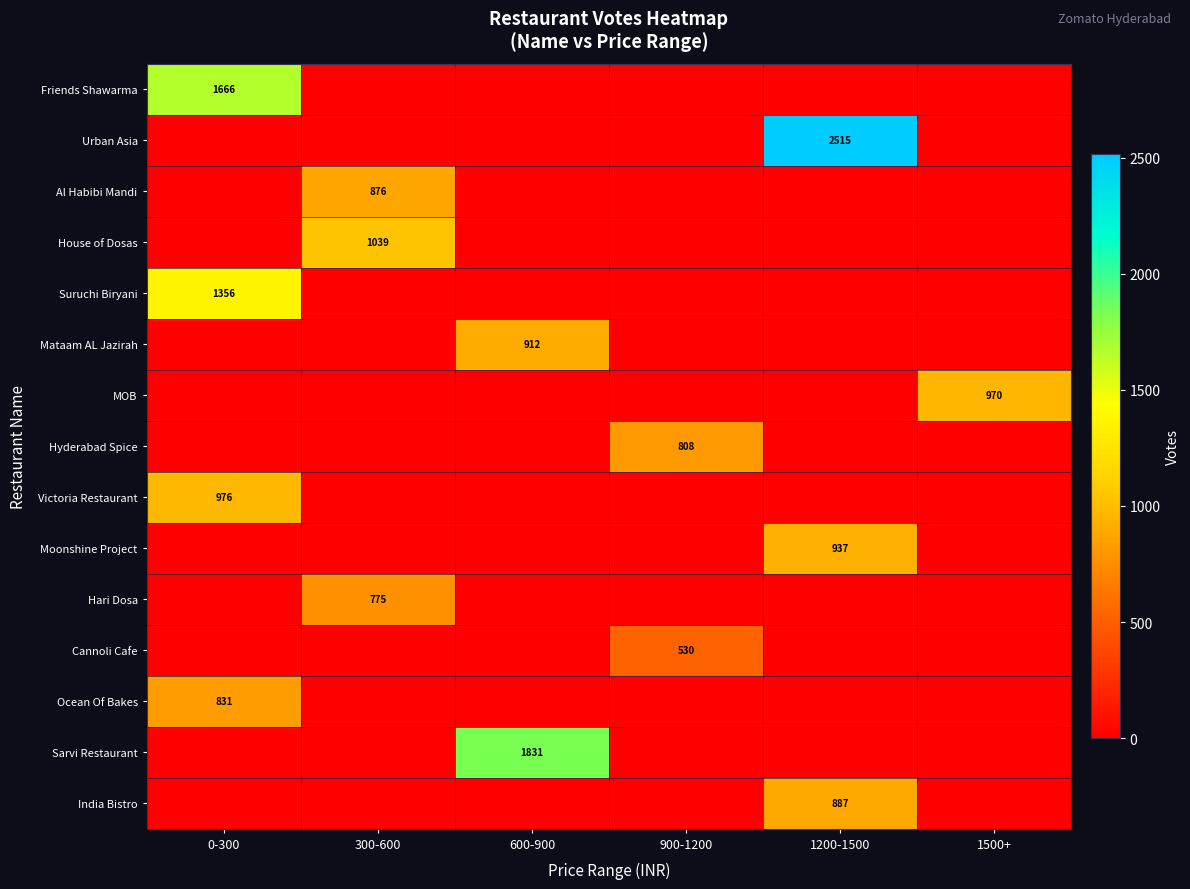

The Victoria Restaurant series shows 976 at 0-300. True or false?

True